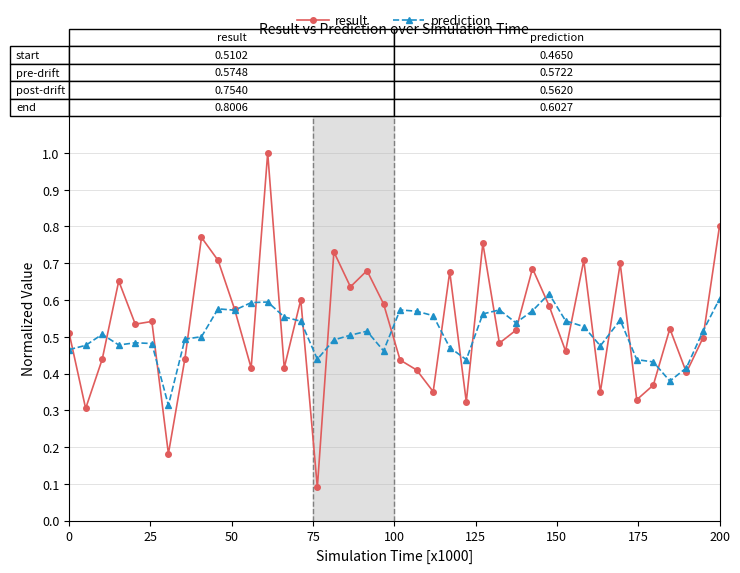

At how many categories does at least one series exceed 0?

40